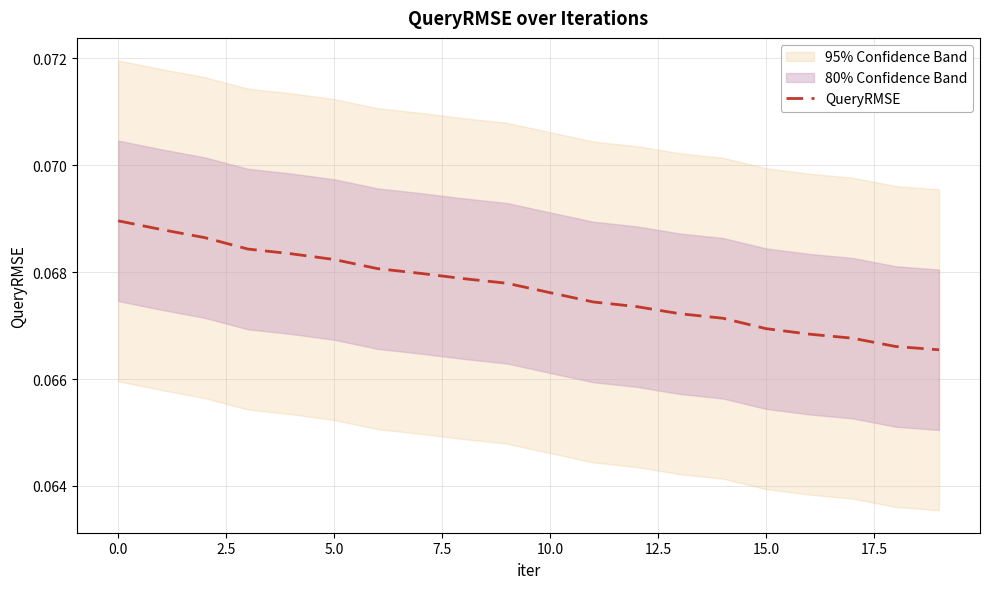

True or false: there are more than 1 points higher than both neighbors.

False